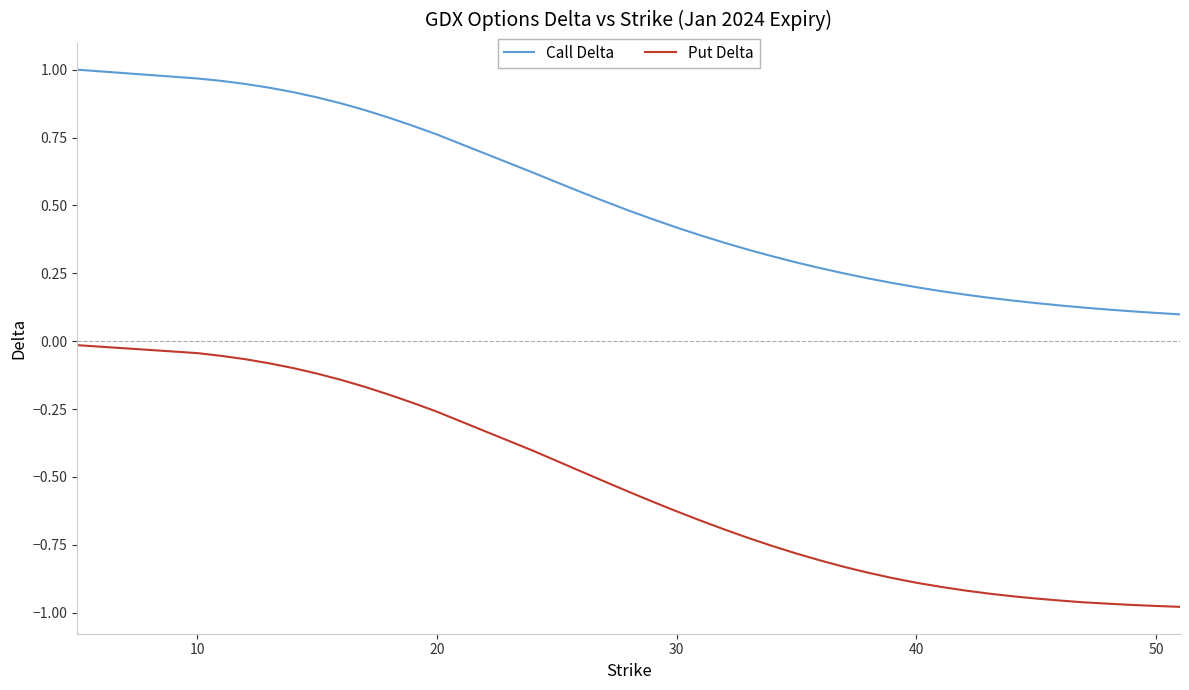

Rank the series by their average value, from highest to lowest.

Call Delta, Put Delta